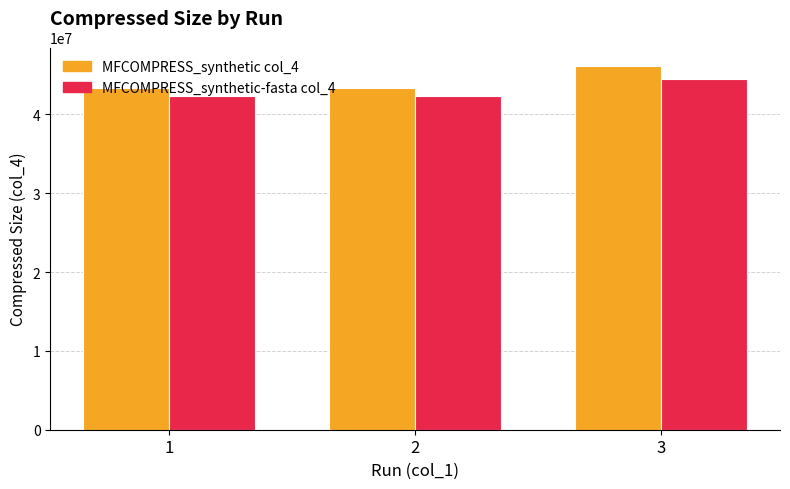

Rank the series at 1 from highest to lowest value.

MFCOMPRESS_synthetic col_4, MFCOMPRESS_synthetic-fasta col_4